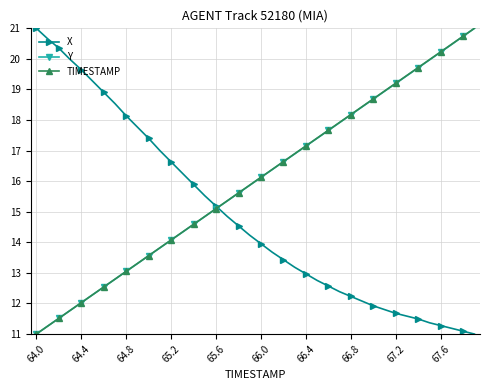

What is the value of the TIMESTAMP point at the 34th from the left?

19.5